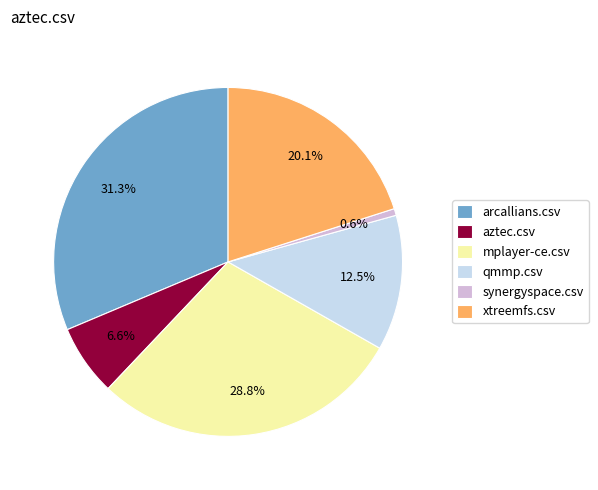

To the nearest percent, what is the difference between the largest and smallest slice percentages?

31%